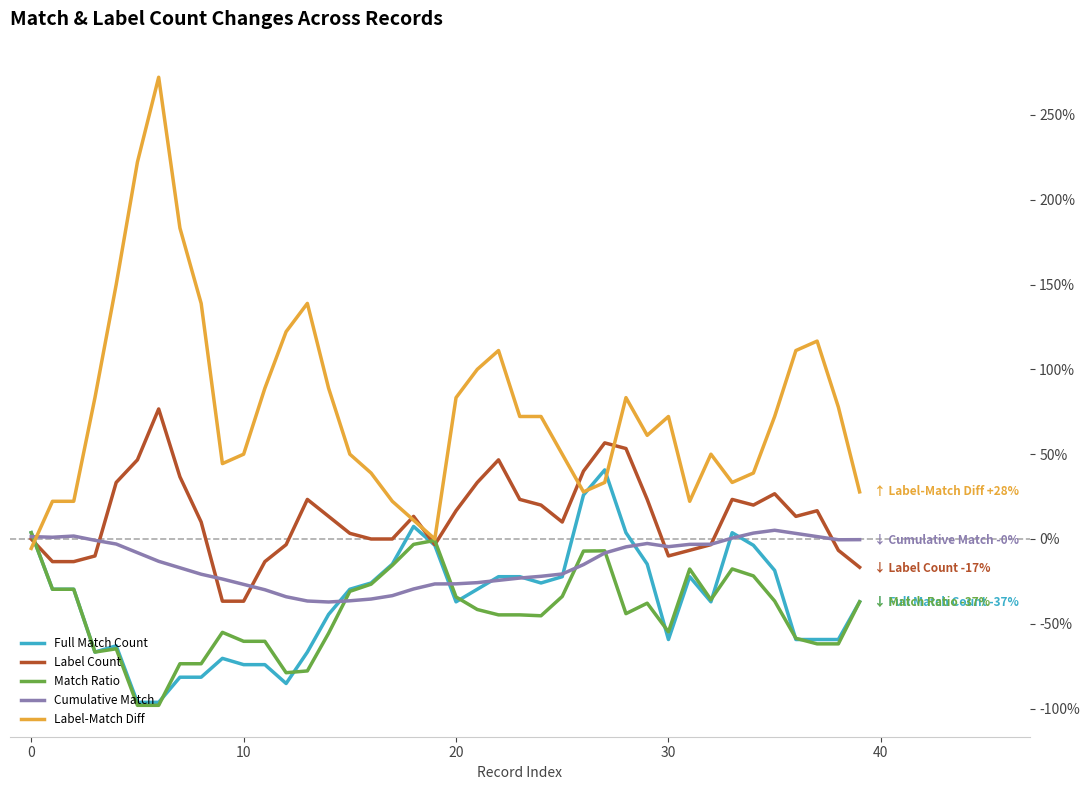

Which series has the widest spread of values?

Label-Match Diff